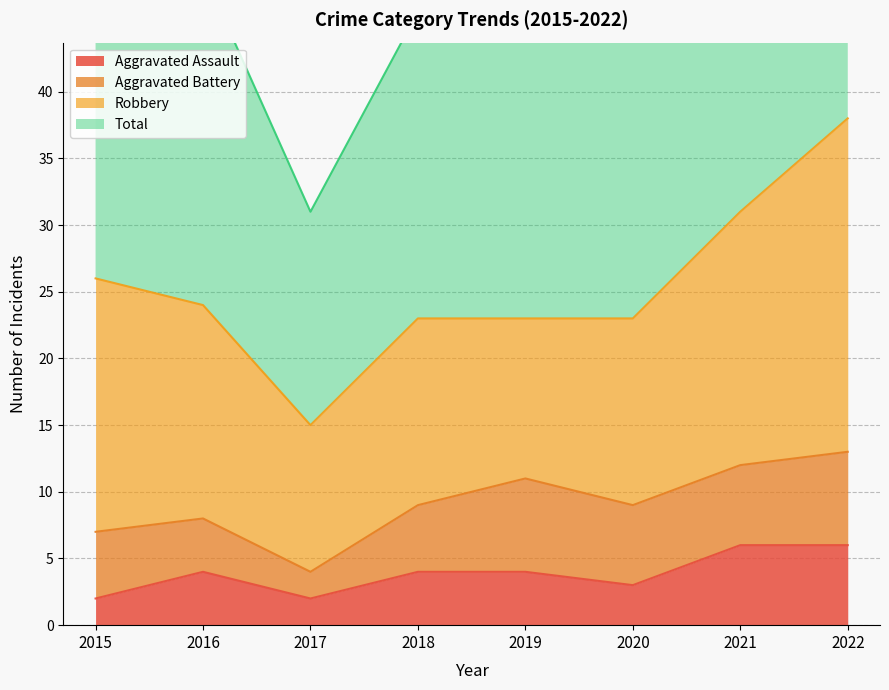

Is it true that Aggravated Assault equals 1 at 2015?

False